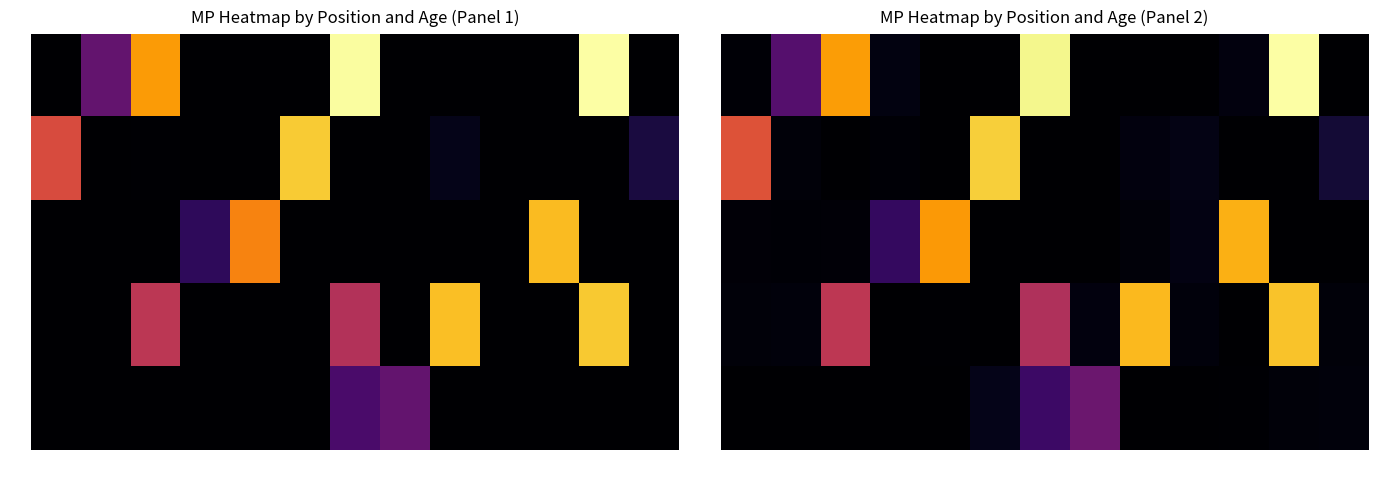

Which series changed the most between 22 and 26?

SG